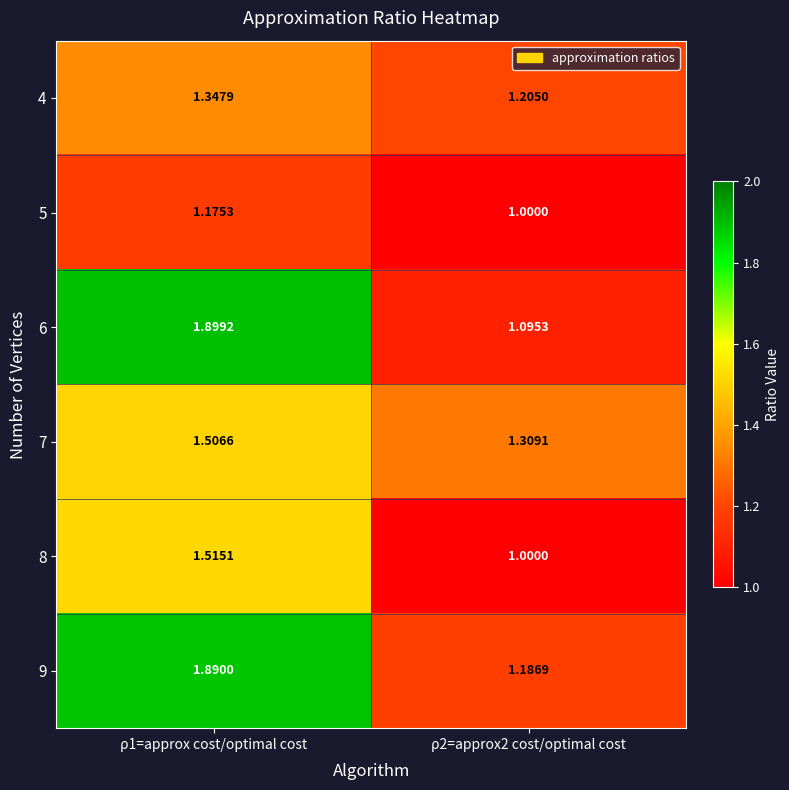

Is the value of 4 at ρ1=approx cost/optimal cost greater than the value of 7 at ρ1=approx cost/optimal cost?

No